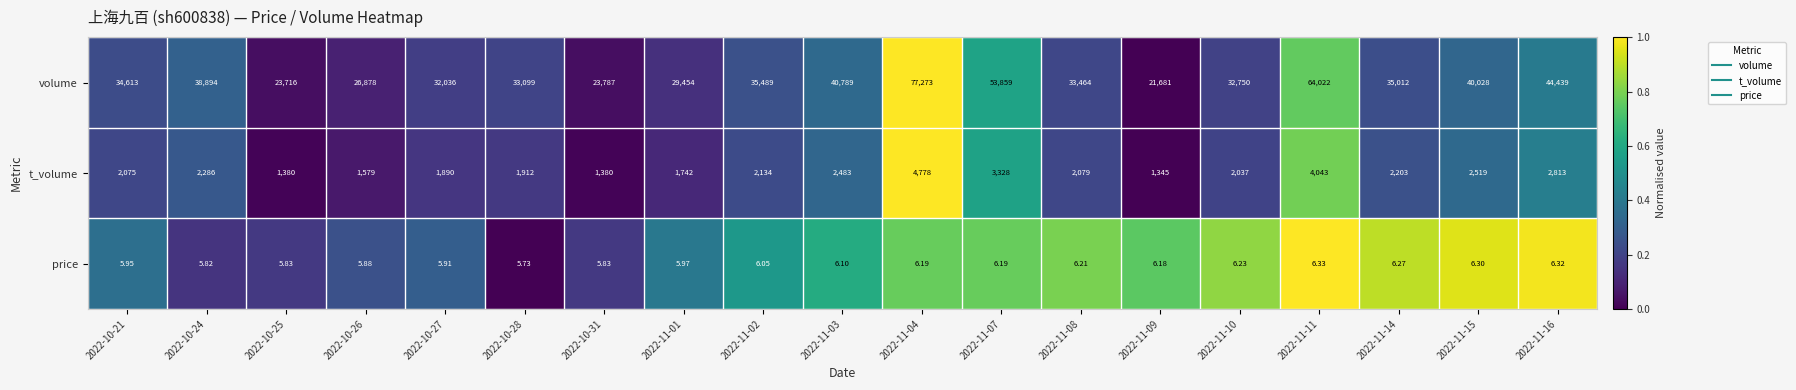

List the series in order of their peak value, highest first.

volume, t_volume, price